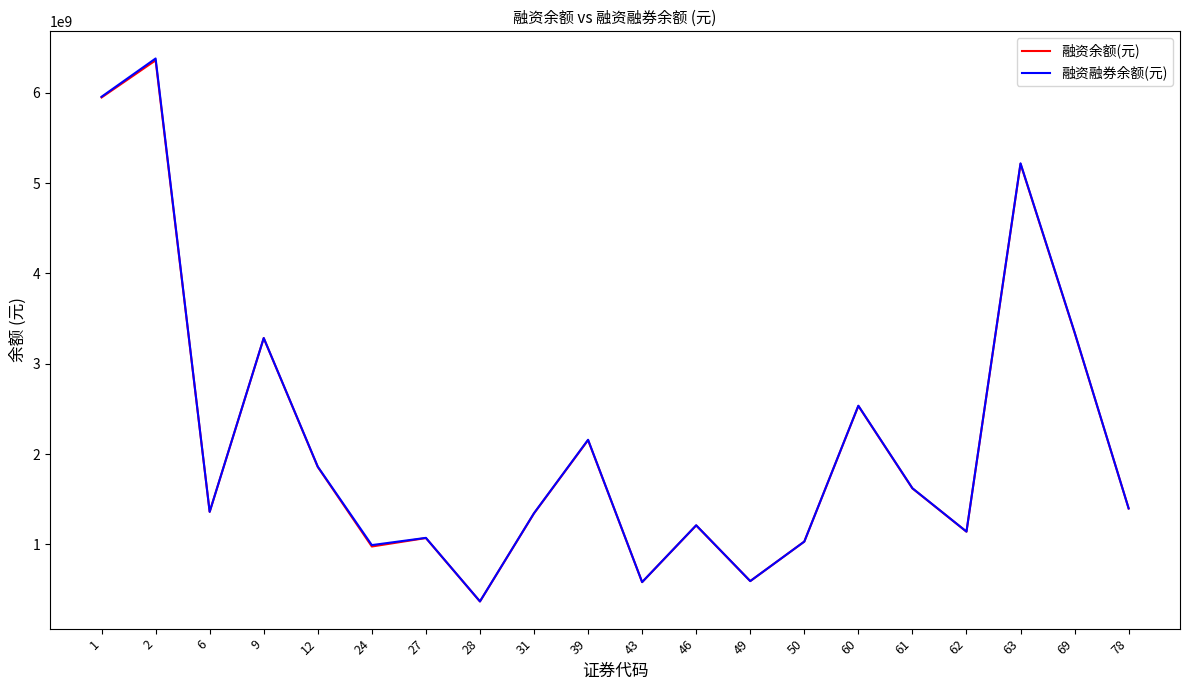

The value of 融资余额(元) at 43 is 582068693. True or false?

True